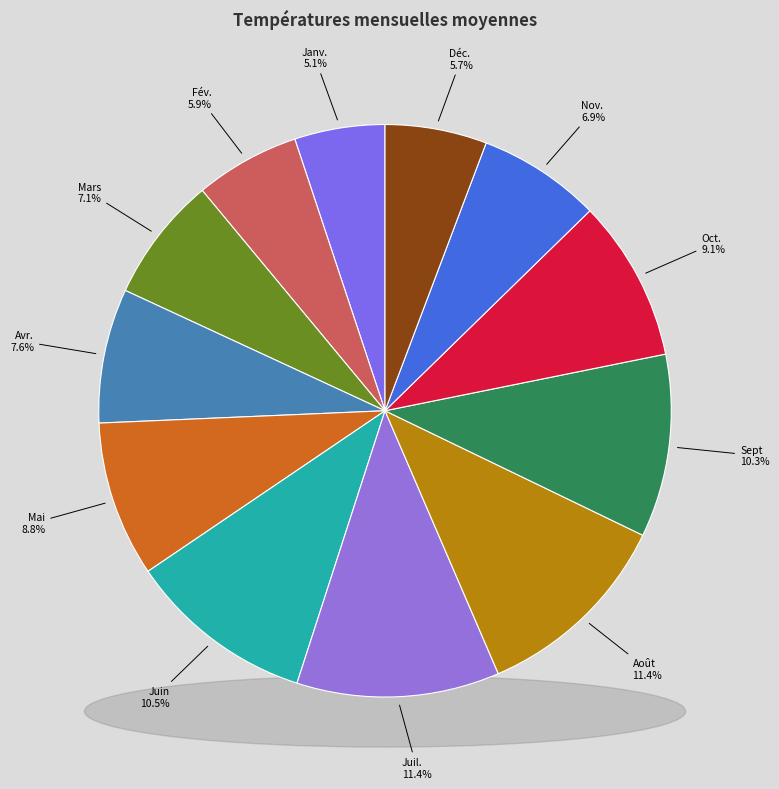

How many segments does this pie chart have?

12